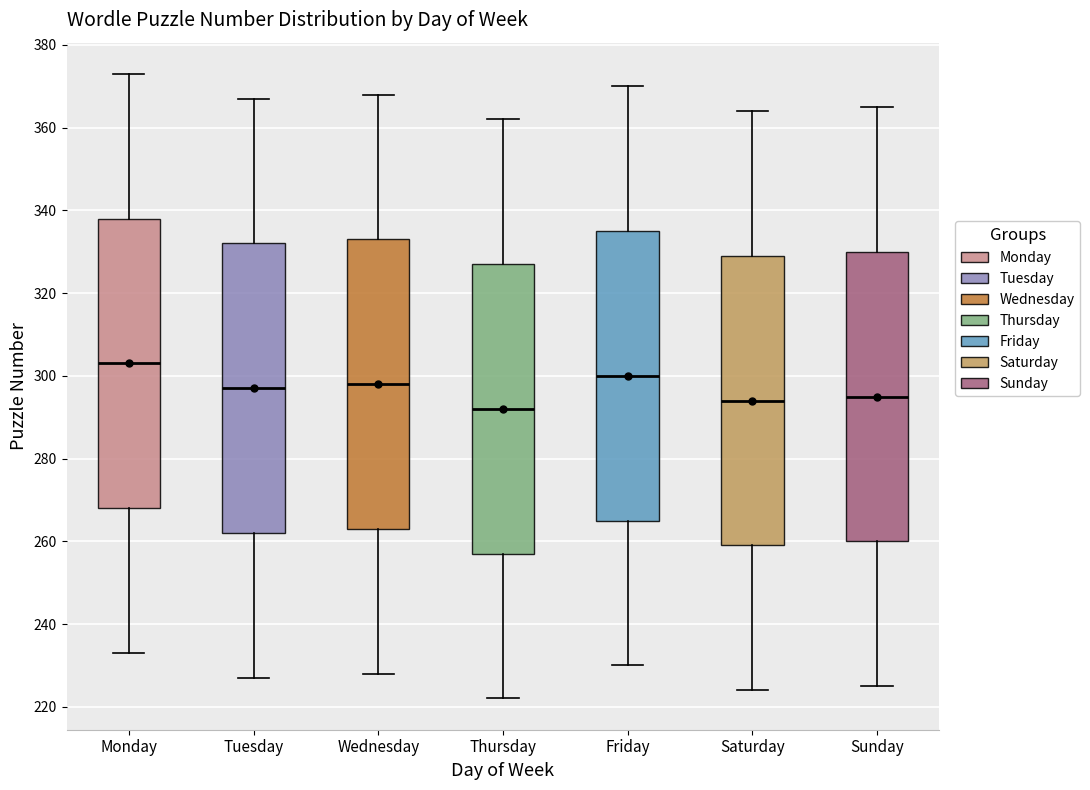

Where is the upper edge of the box for Friday on the y-axis? The values are not printed on the chart, so give them approximately, as read against the axis.

336